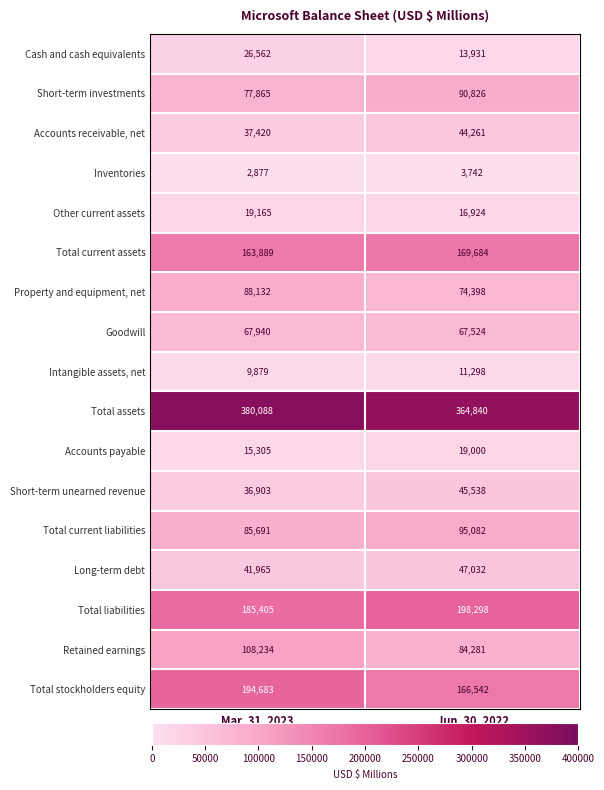

Between Mar. 31, 2023 and Jun. 30, 2022, which series saw the biggest shift?

Total stockholders equity